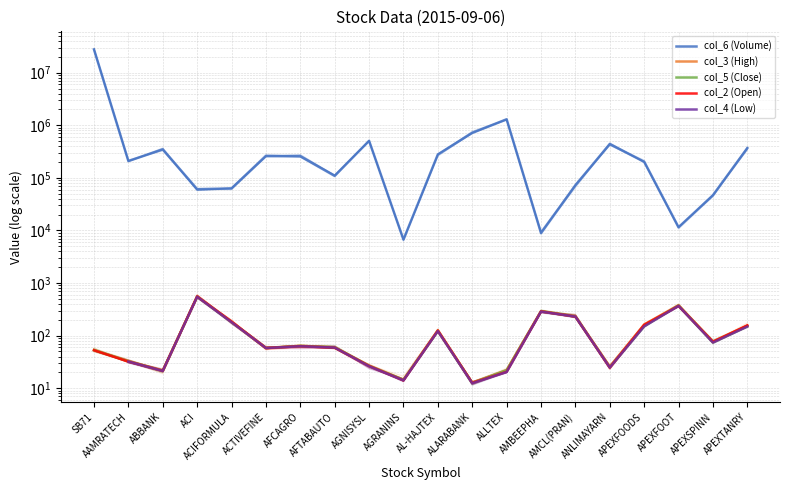

Read the col_2 (Open) value at ACI.

554.0